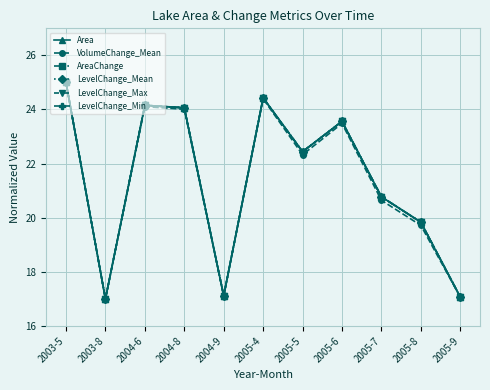

Reading left to right, list all the values displayed in this chart.

Area: 2003-5=25.0	2003-8=17.0	2004-6=24.2	2004-8=24.1	2004-9=17.1	2005-4=24.4	2005-5=22.4	2005-6=23.6	2005-7=20.8	2005-8=19.8	2005-9=17.1
VolumeChange_Mean: 2003-5=25.0	2003-8=17.0	2004-6=24.1	2004-8=24.0	2004-9=17.1	2005-4=24.4	2005-5=22.3	2005-6=23.5	2005-7=20.6	2005-8=19.7	2005-9=17.1
AreaChange: 2003-5=25.0	2003-8=17.0	2004-6=24.2	2004-8=24.1	2004-9=17.1	2005-4=24.4	2005-5=22.4	2005-6=23.6	2005-7=20.8	2005-8=19.8	2005-9=17.1
LevelChange_Mean: 2003-5=25.0	2003-8=17.0	2004-6=24.2	2004-8=24.1	2004-9=17.1	2005-4=24.4	2005-5=22.4	2005-6=23.6	2005-7=20.8	2005-8=19.8	2005-9=17.1
LevelChange_Max: 2003-5=25.0	2003-8=17.0	2004-6=24.2	2004-8=24.1	2004-9=17.1	2005-4=24.4	2005-5=22.4	2005-6=23.6	2005-7=20.8	2005-8=19.8	2005-9=17.1
LevelChange_Min: 2003-5=25.0	2003-8=17.0	2004-6=24.2	2004-8=24.1	2004-9=17.1	2005-4=24.4	2005-5=22.4	2005-6=23.6	2005-7=20.8	2005-8=19.8	2005-9=17.1